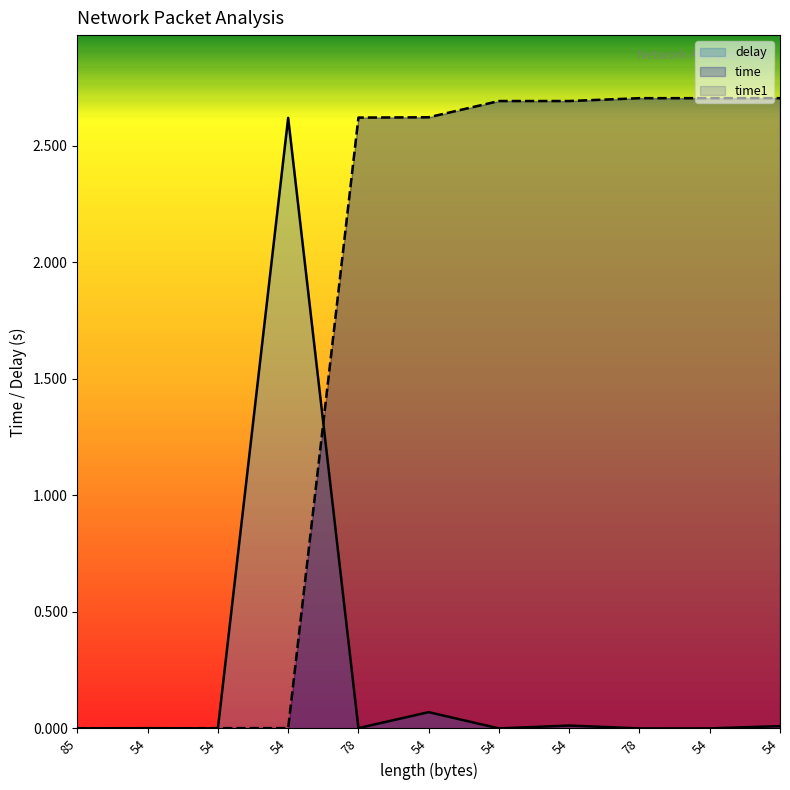

True or false: time has more than 2 interior local peaks.

False